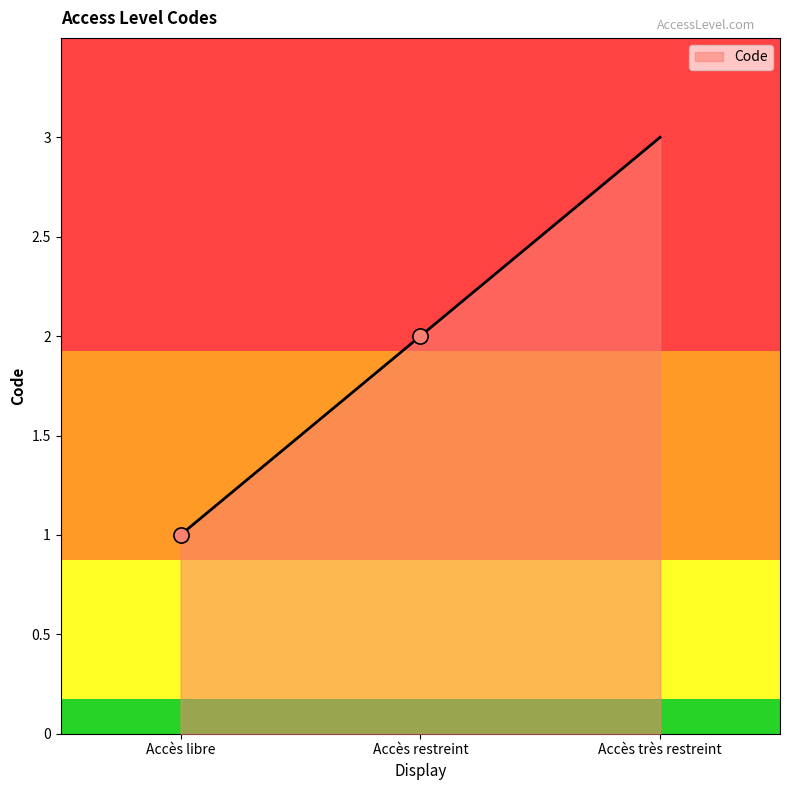

What is the change in value from Accès restreint to Accès très restreint?

+1